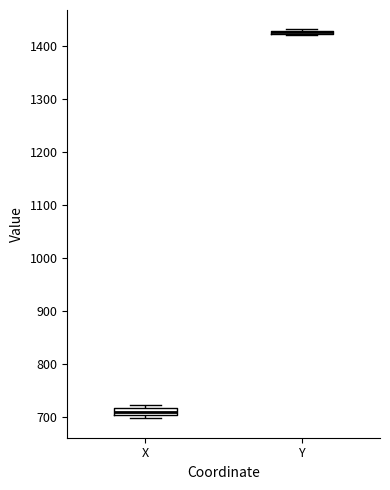

Where is the lower edge of the box for Y on the y-axis? The values are not printed on the chart, so give them approximately, as read against the axis.

1420